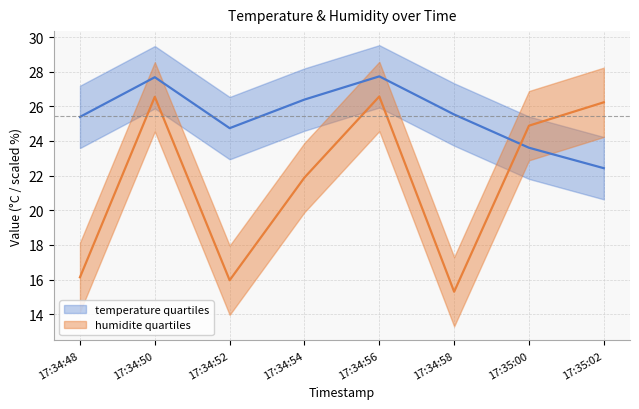

Where does the temperature series first go above 25?

17:34:48